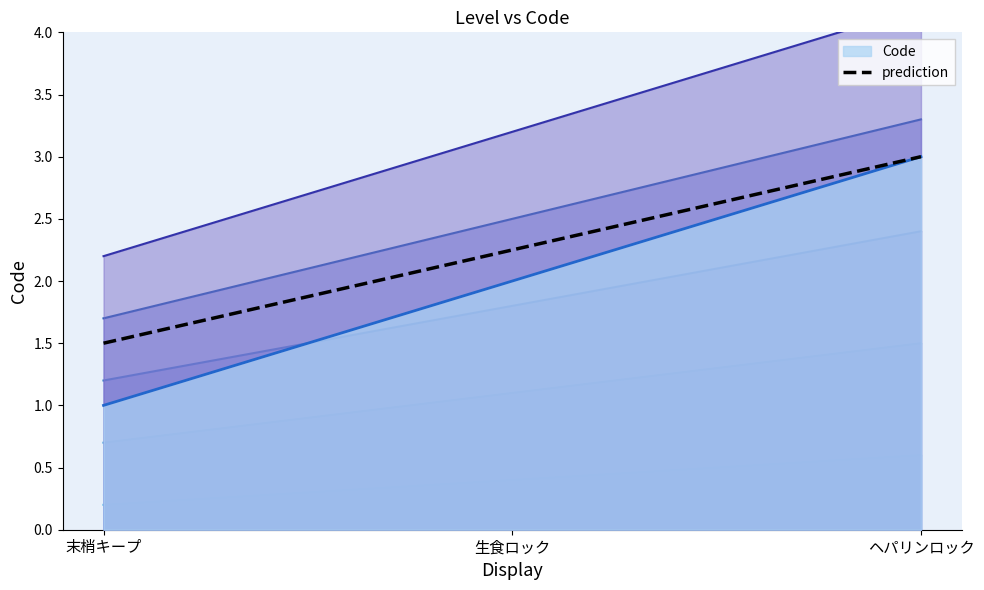

What position from the right is 生食ロック?

2